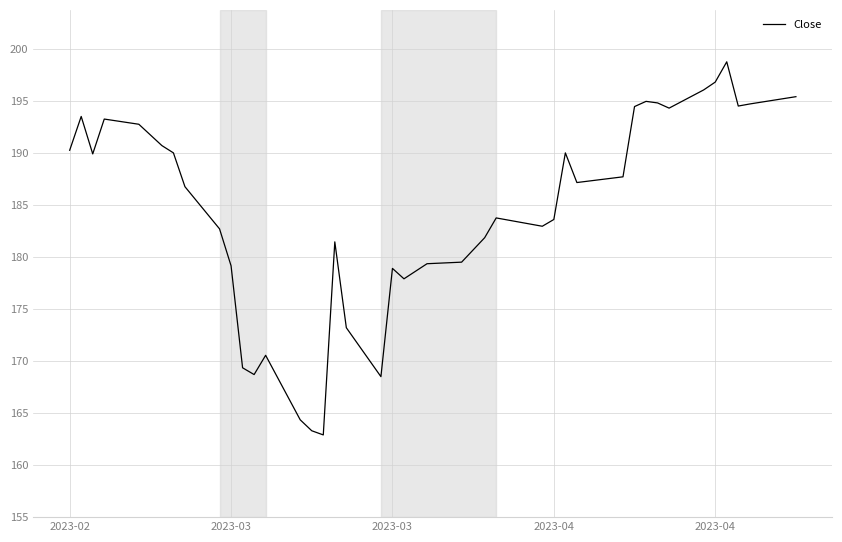

What is the greatest value displayed?

198.8